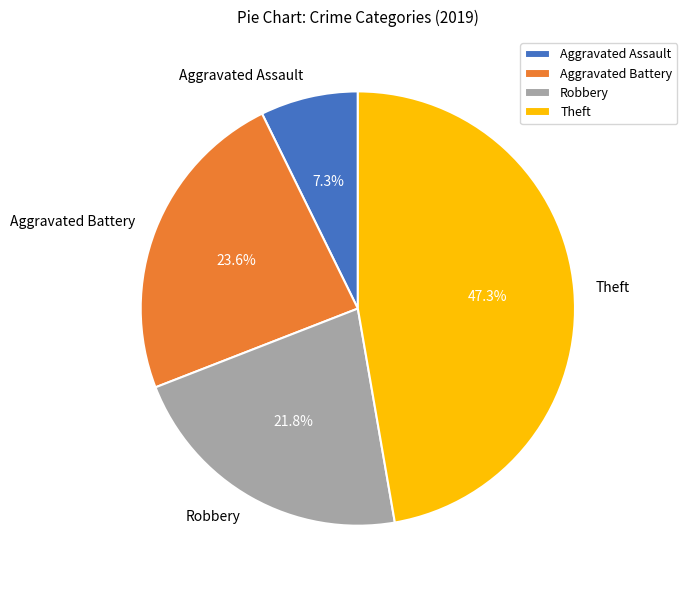

How many segments does this pie chart have?

4